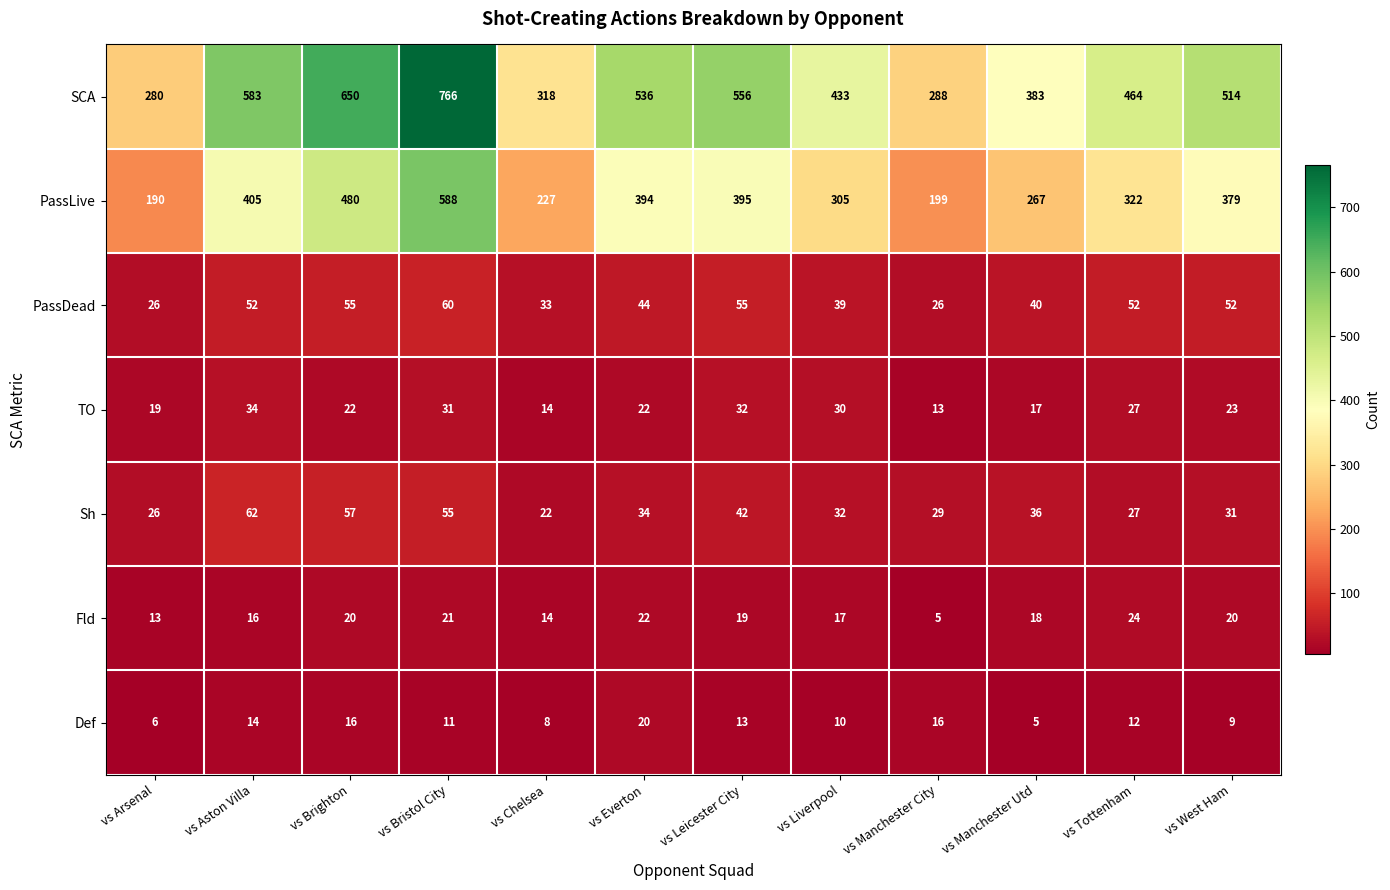

How many distinct data groups are displayed?

7